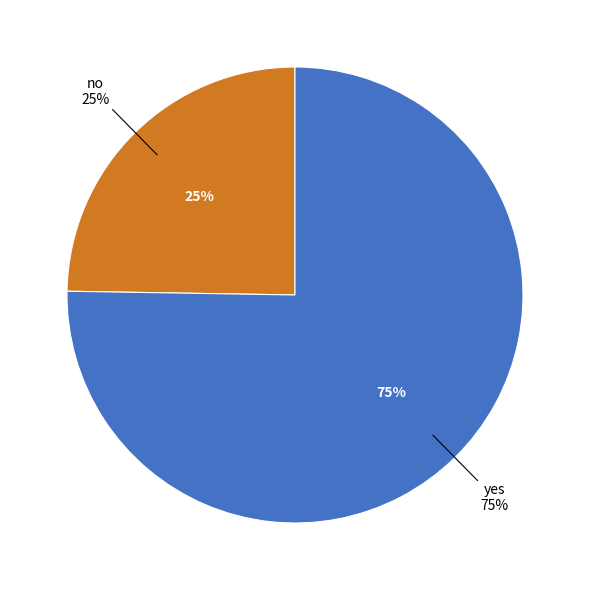

How many slices are in this pie chart?

2